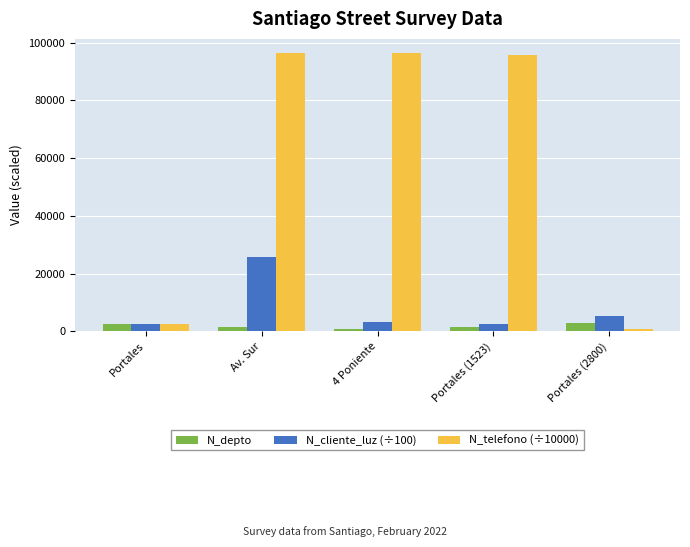

Which series has the largest range (max minus min)?

N_telefono (÷10000)